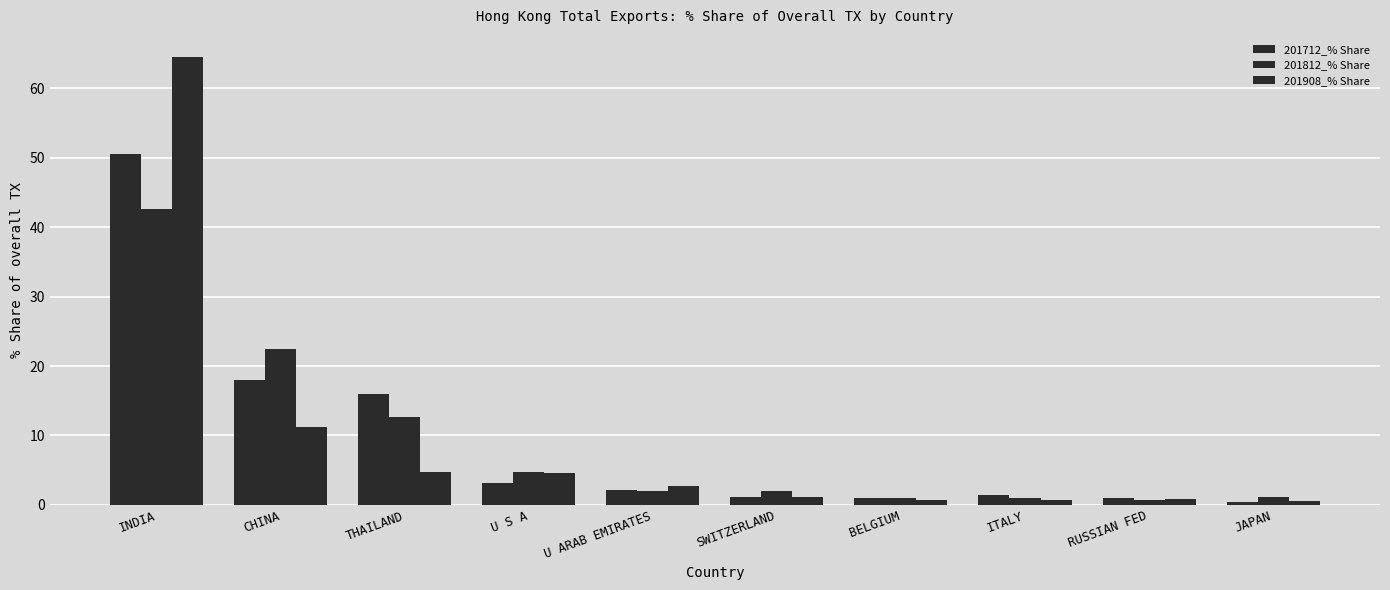

How many series are shown in this chart?

3